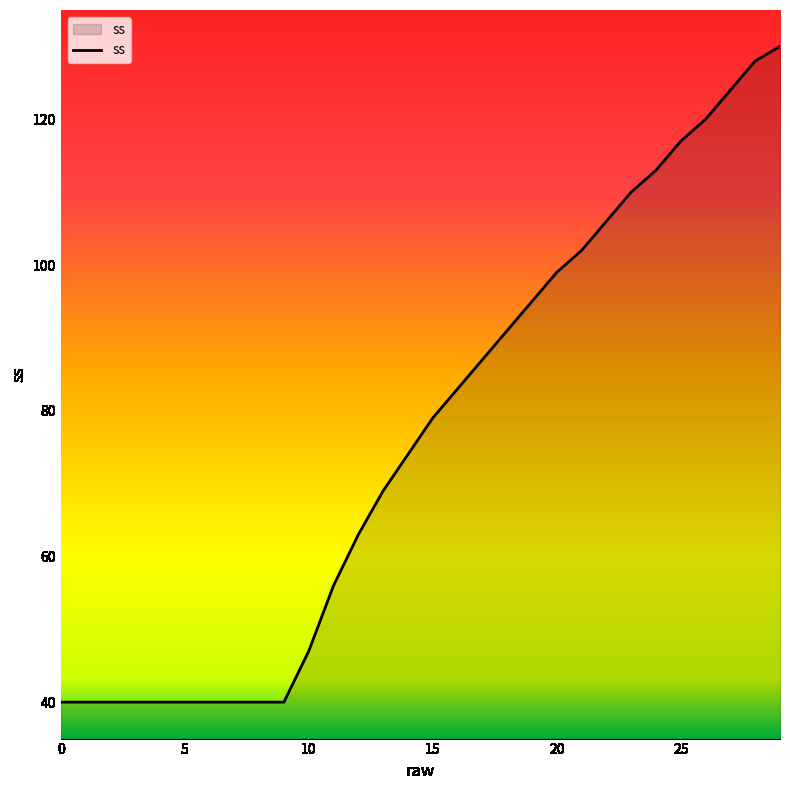

What is the difference between the maximum and minimum values?

90